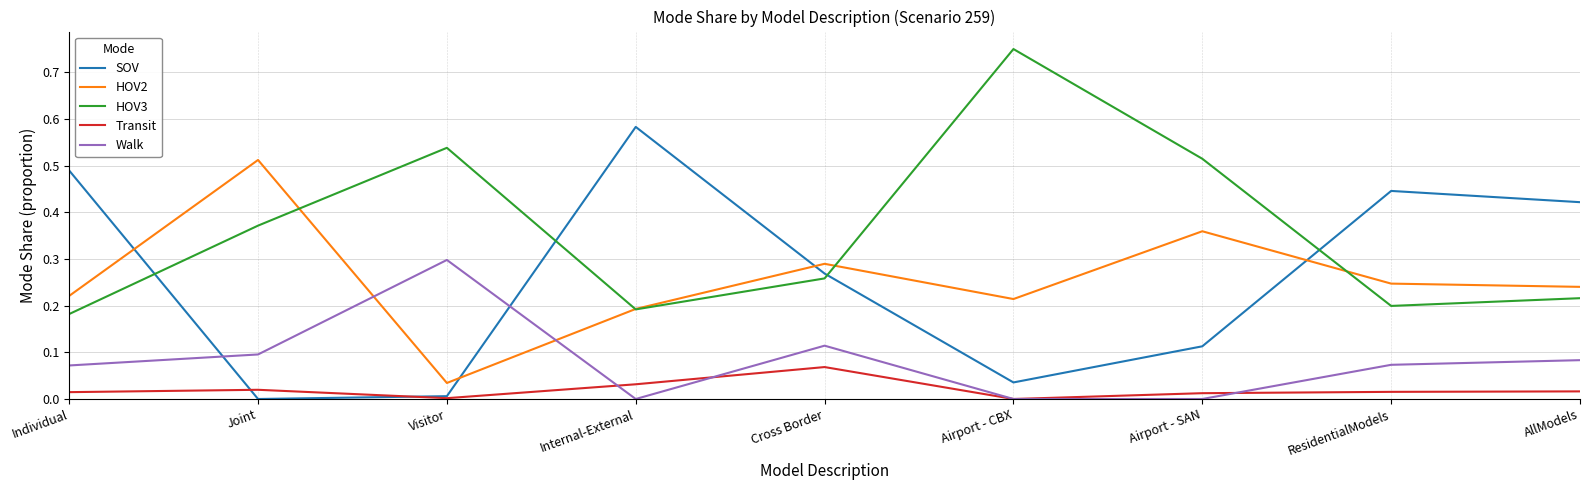

Does the chart have visible grid lines?

Yes